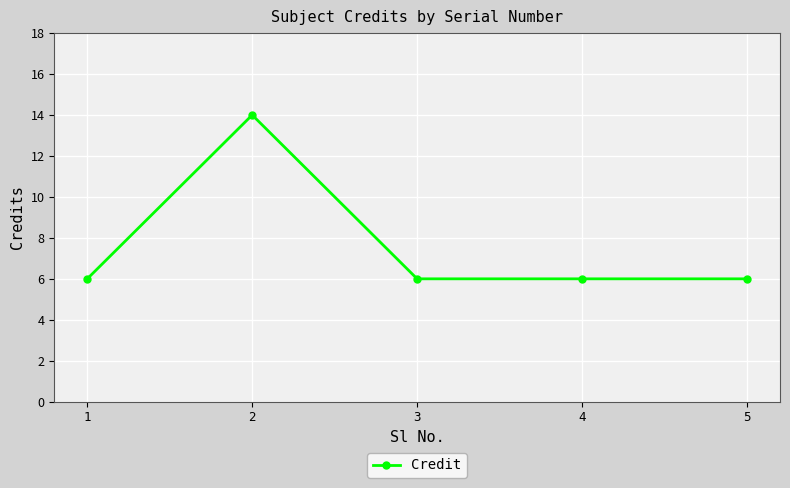

At which category does the data reach its first local peak?

2